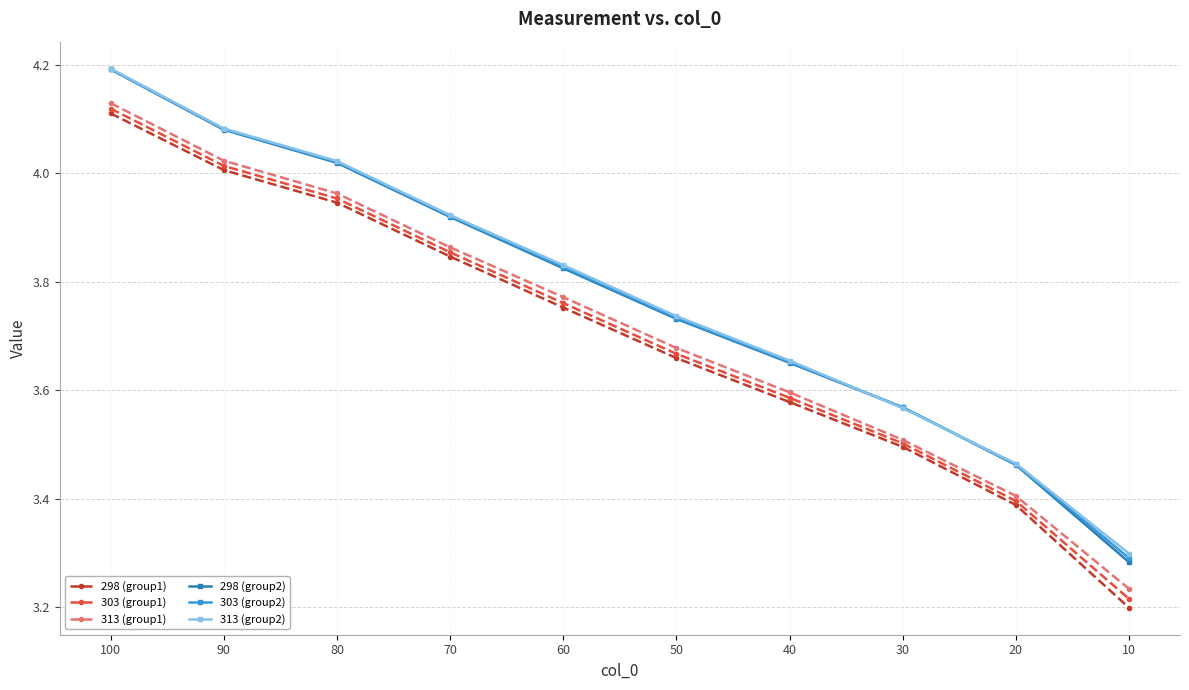

Reading right to left, transcribe all the data shown in this chart.

298 (group1): 3.2	3.4	3.5	3.6	3.7	3.8	3.8	3.9	4.0	4.1
303 (group1): 3.2	3.4	3.5	3.6	3.7	3.8	3.9	4.0	4.0	4.1
313 (group1): 3.2	3.4	3.5	3.6	3.7	3.8	3.9	4.0	4.0	4.1
298 (group2): 3.3	3.5	3.6	3.7	3.7	3.8	3.9	4.0	4.1	4.2
303 (group2): 3.3	3.5	3.6	3.7	3.7	3.8	3.9	4.0	4.1	4.2
313 (group2): 3.3	3.5	3.6	3.7	3.7	3.8	3.9	4.0	4.1	4.2